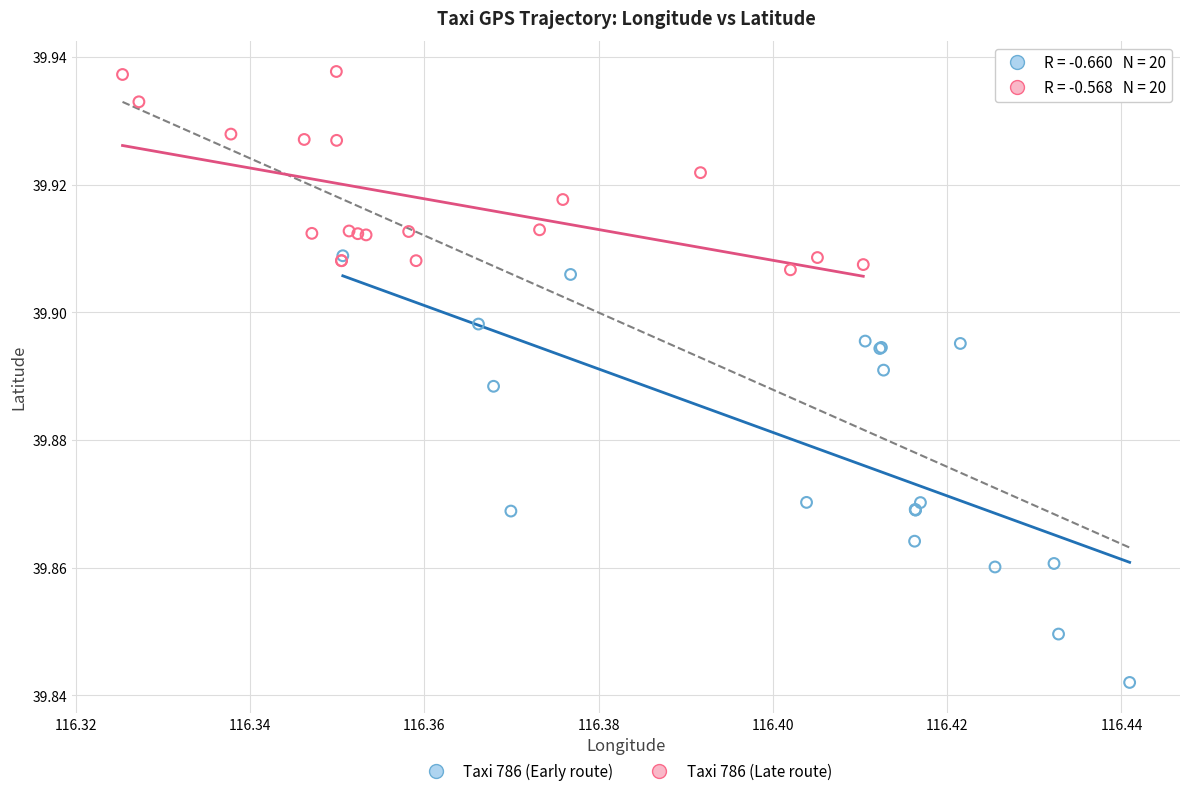

Which series contains the lowest Y value?

Taxi 786 (Early route)